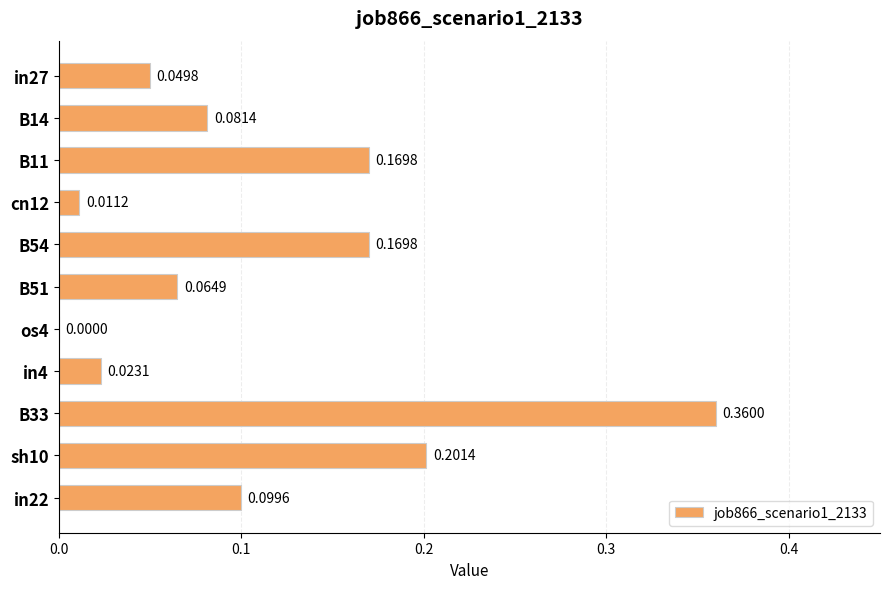

What is the sum of all values?

1.2